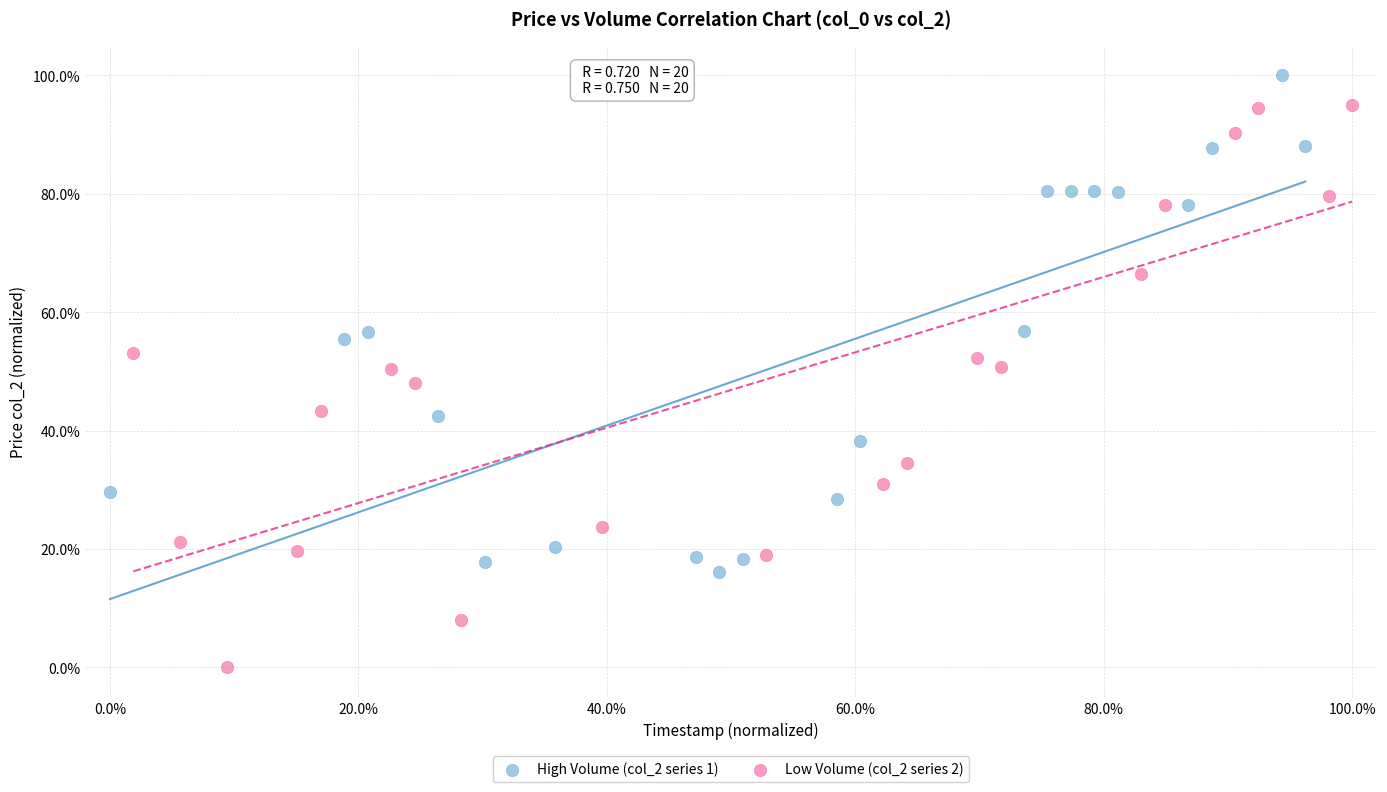

What are all the series names shown in the legend?

High Volume (col_2 series 1), Low Volume (col_2 series 2)